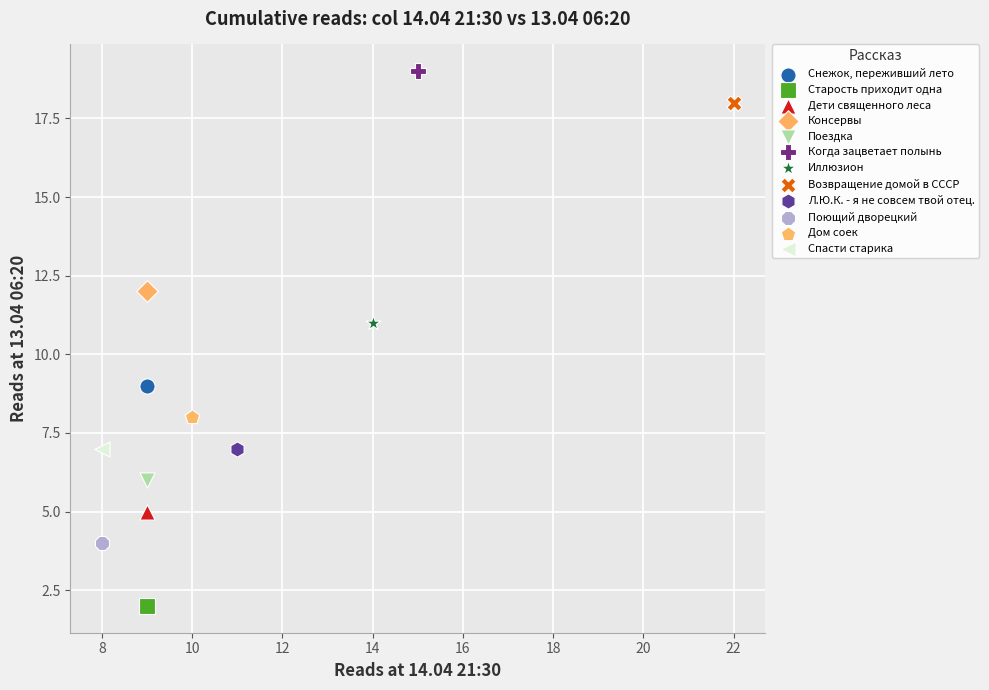

What are all the series names shown in the legend?

Снежок, переживший лето, Старость приходит одна, Дети священного леса, Консервы, Поездка, Когда зацветает полынь, Иллюзион, Возвращение домой в СССР, Л.Ю.К. - я не совсем твой отец., Поющий дворецкий, Дом соек, Спасти старика